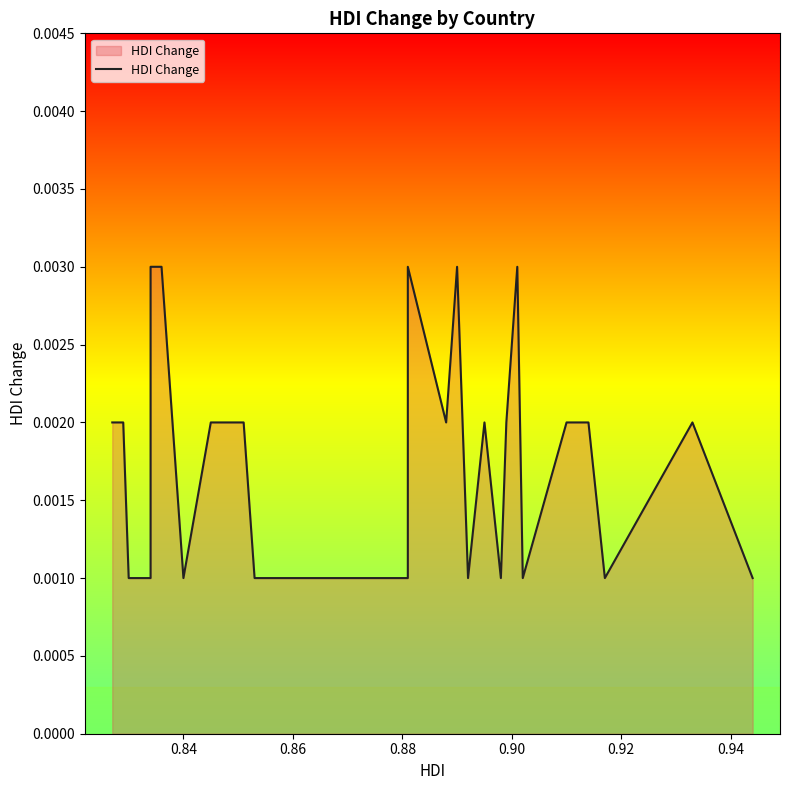

How many lines are shown in the chart?

1